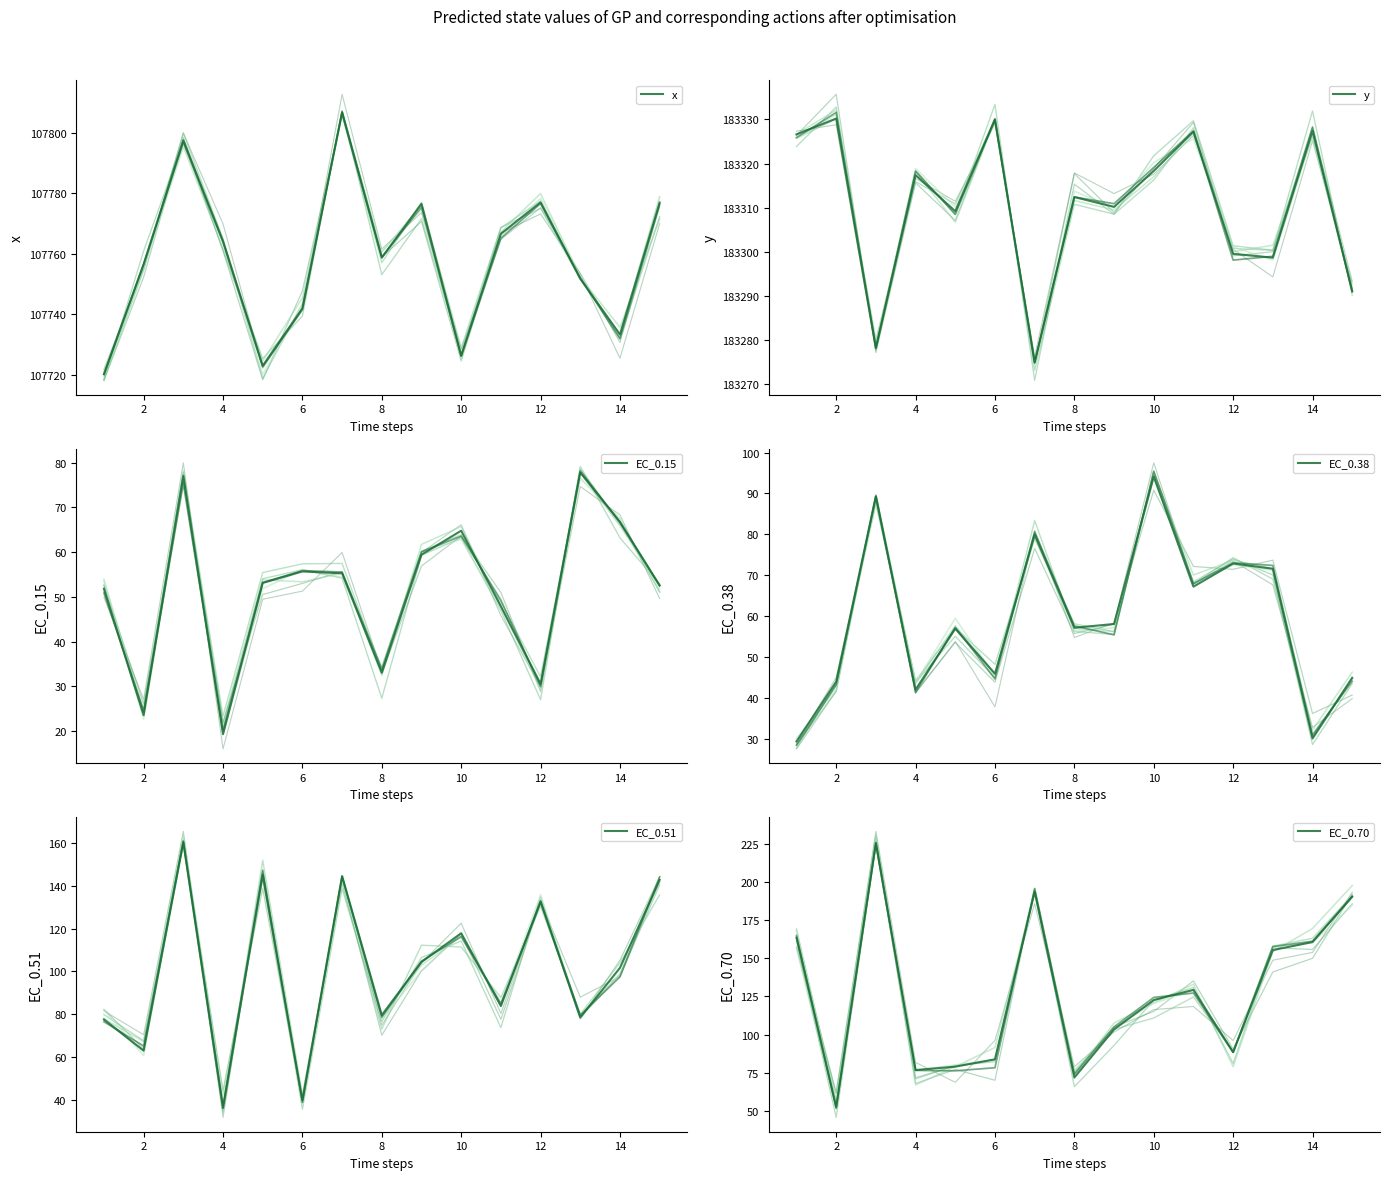

List the series in order of their peak value, highest first.

y, x, EC_0.70, EC_0.51, EC_0.38, EC_0.15